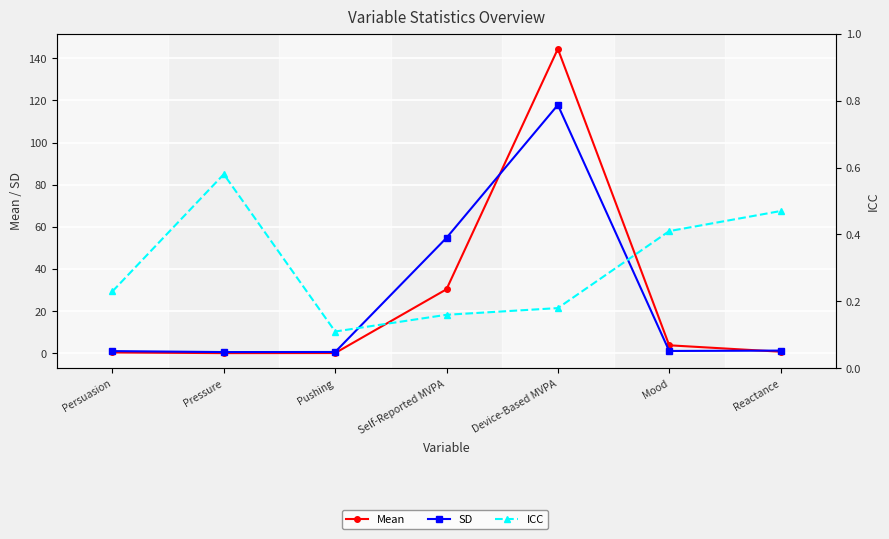

At which category is the sum across all series the highest?

Device-Based MVPA